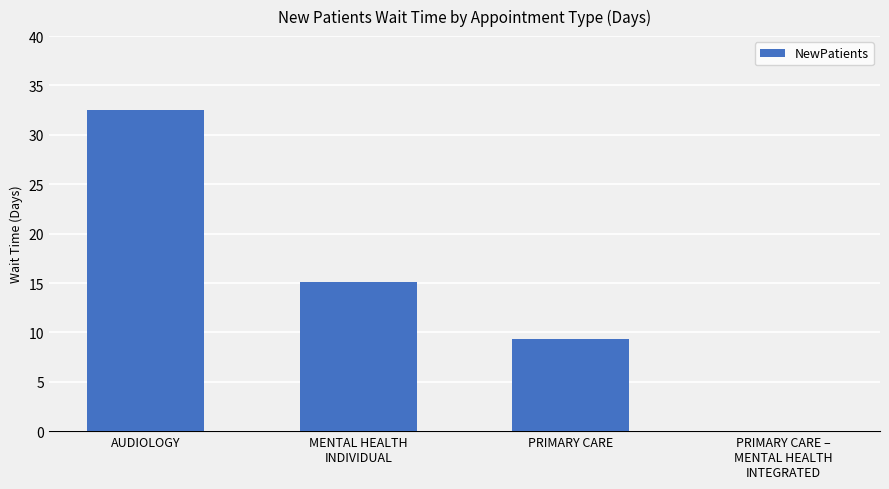

Approximately how many times larger is the value at PRIMARY CARE compared to AUDIOLOGY?

0.3